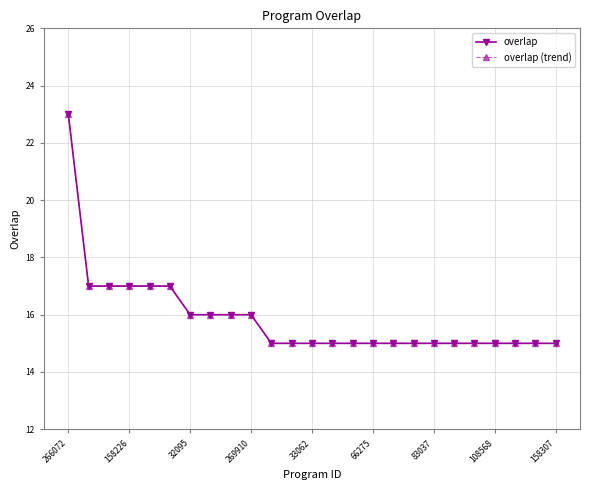

How many lines are shown in the chart?

2